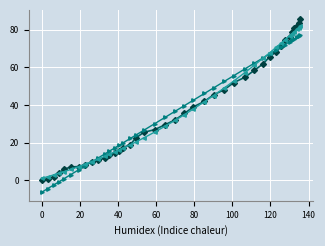

What is the minimum value shown in the chart?

-6.3